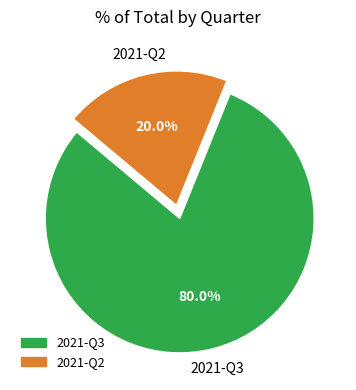

What percentage is the 2021-Q2 slice, to the nearest percent?

20%